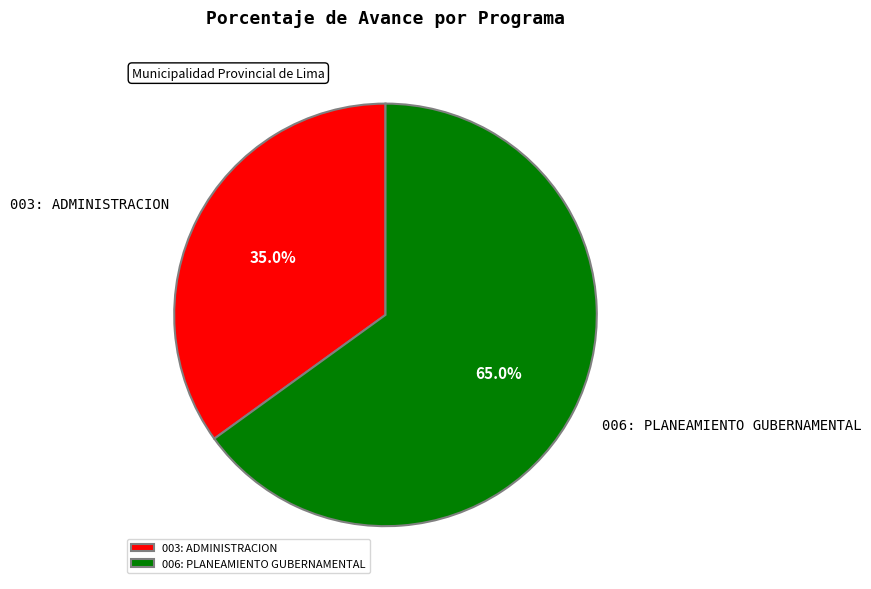

Count the number of slices in the pie.

2